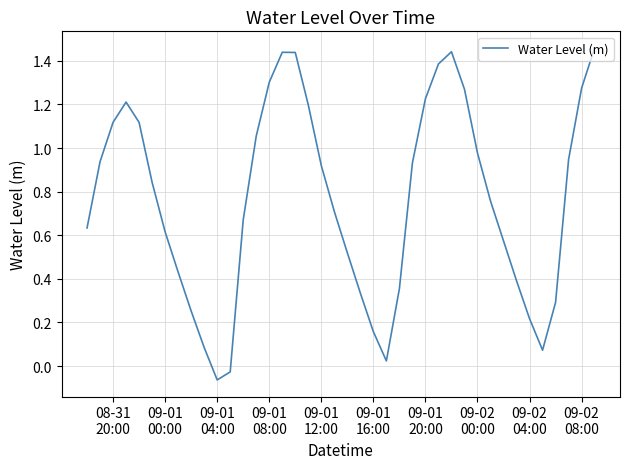

What is the maximum value shown in the chart?

1.5